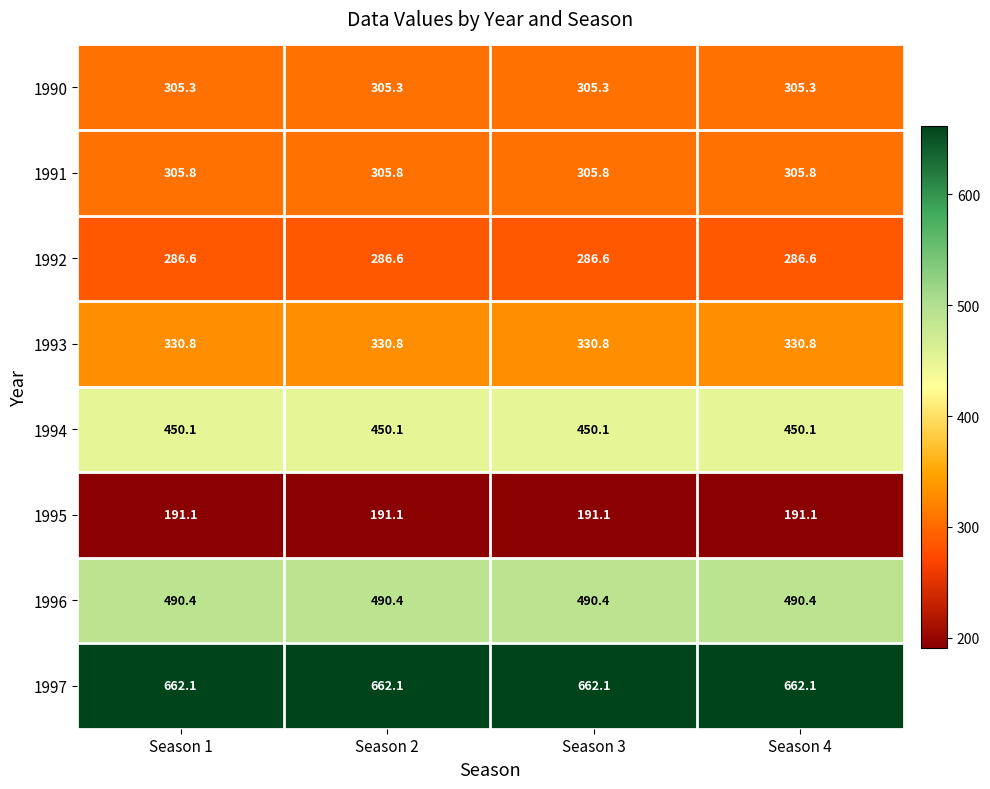

At how many categories does at least one series exceed 647?

4